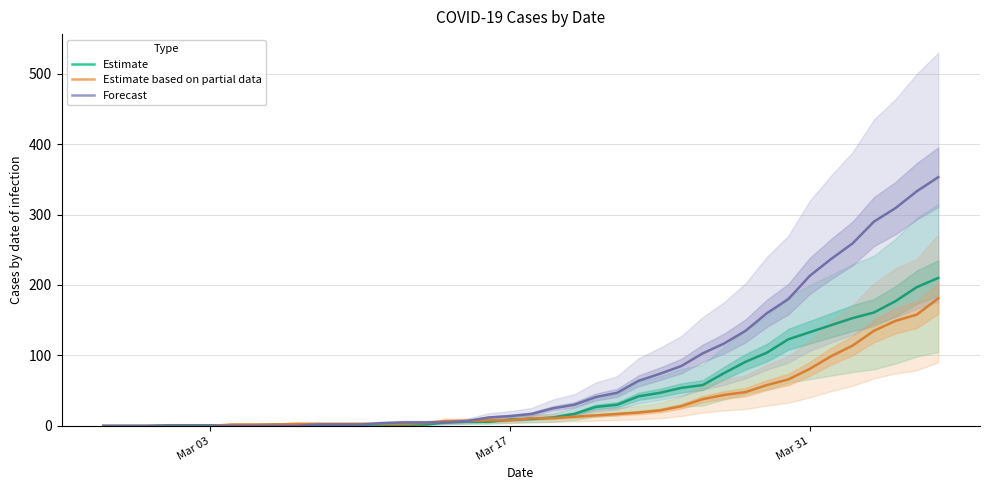

True or false: Forecast and Estimate cross at least once.

True